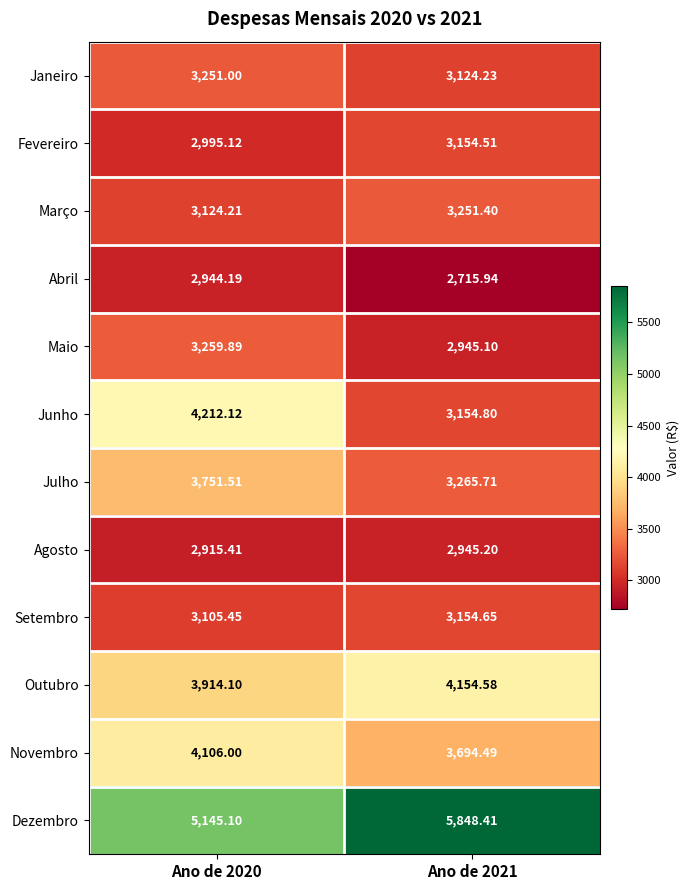

What is the smallest value displayed?

2715.9